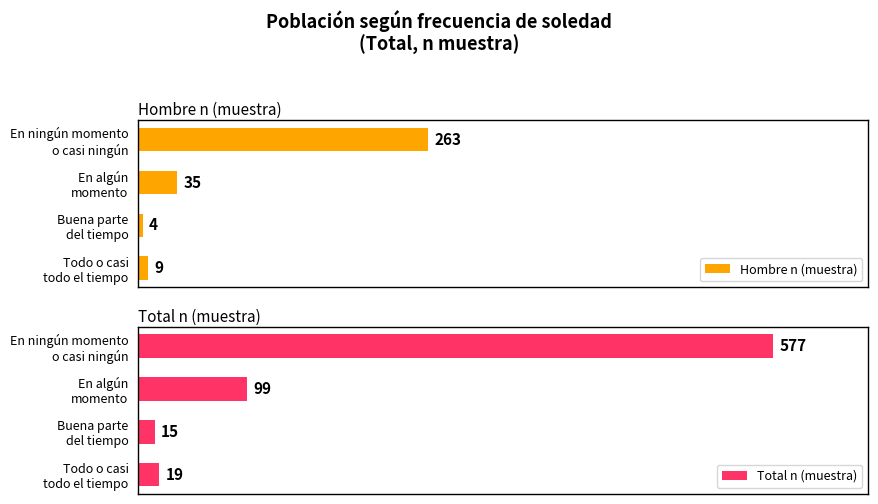

True or false: Total n (muestra) has a value of 15 at Buena parte del tiempo.

True